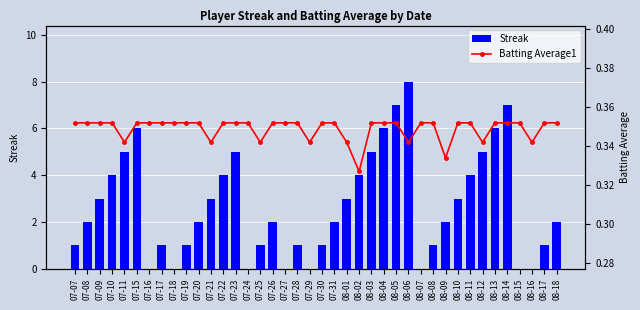

What is the sum of all Streak values?

108